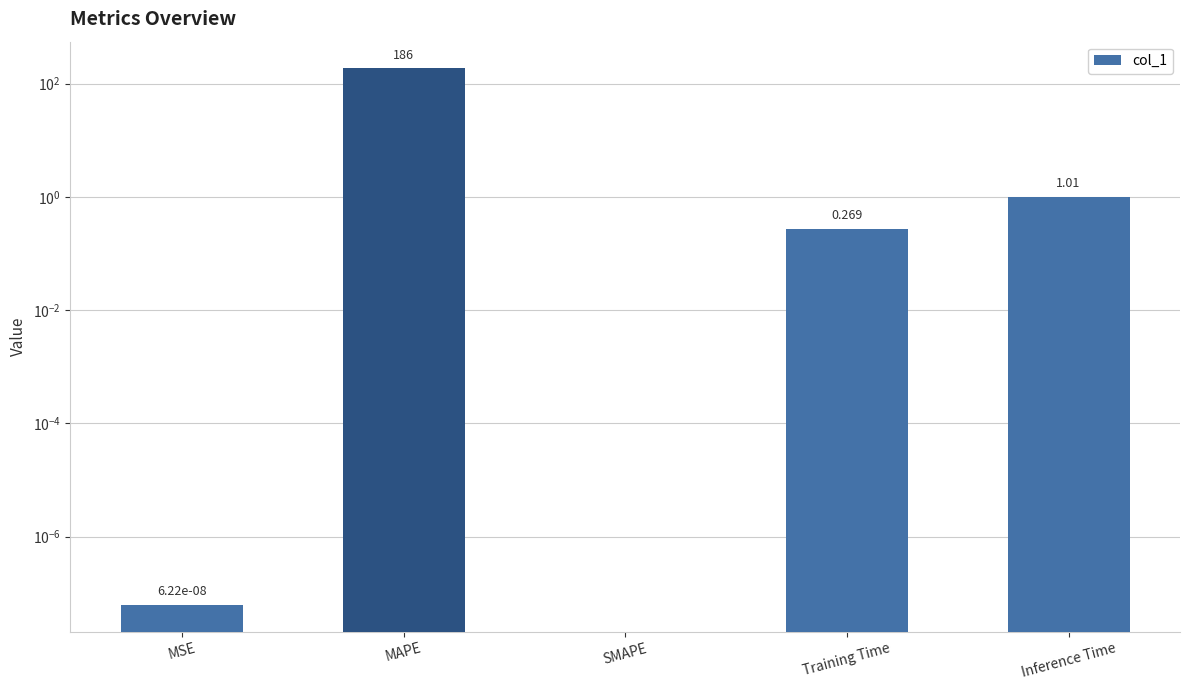

What is the difference between the maximum and minimum values?

186.0